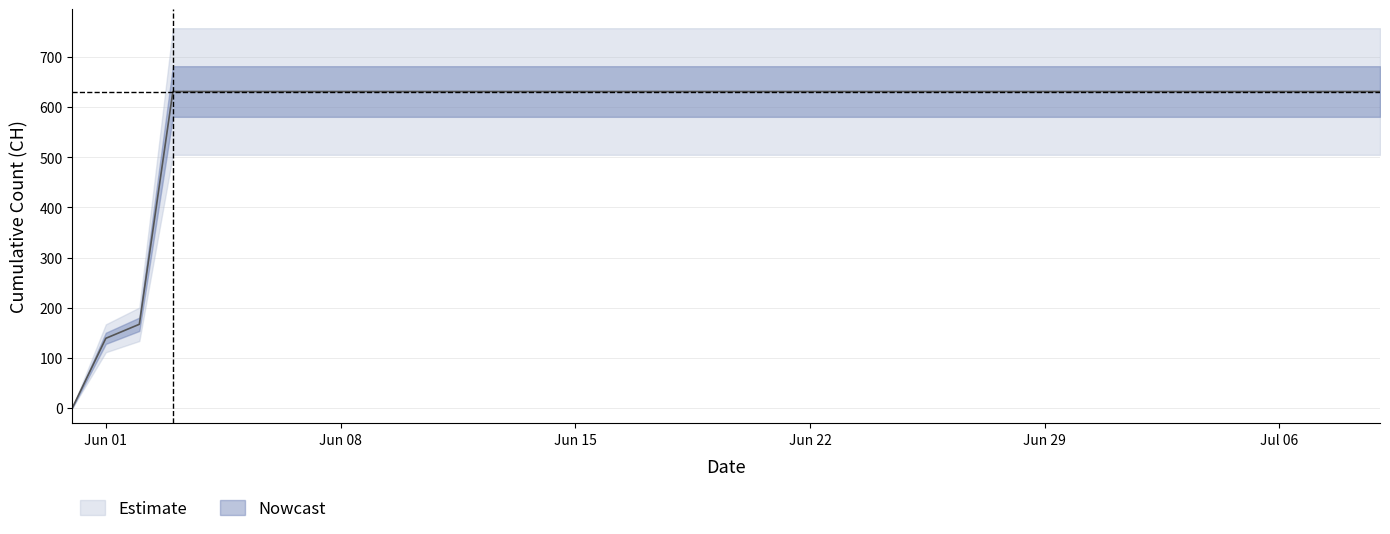

Which category has the highest value across all series?

2020-06-03